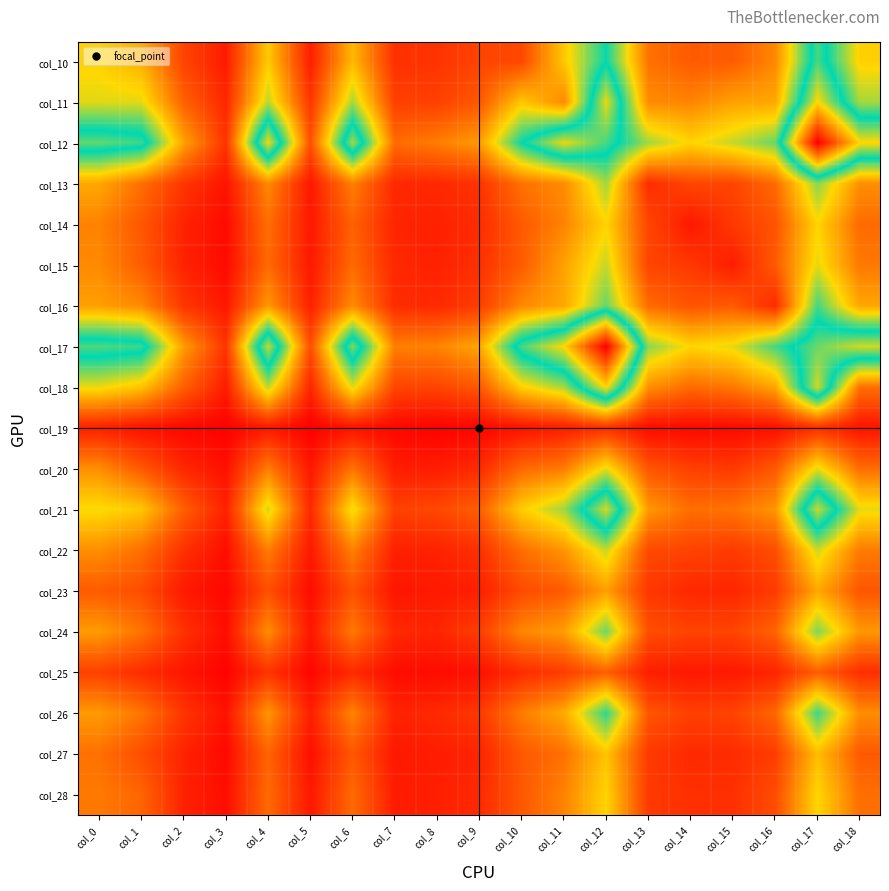

At how many categories does at least one series exceed 981?

2